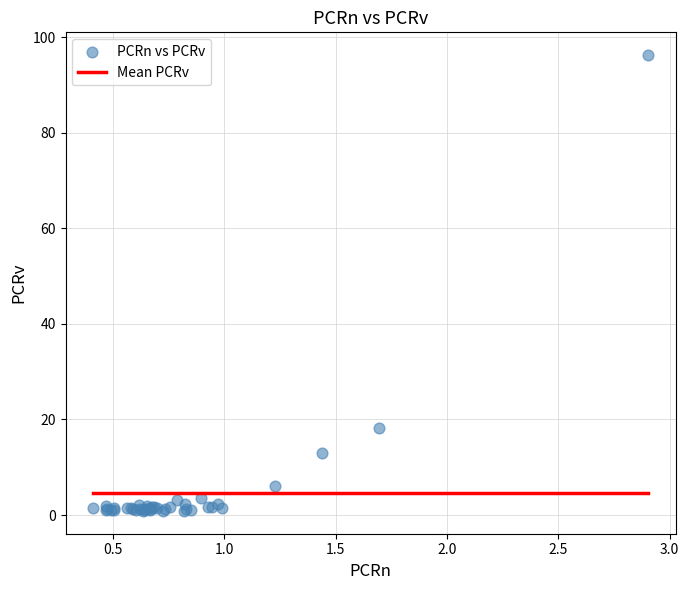

What Y value in the scatter plot is closest to 48?

18.2